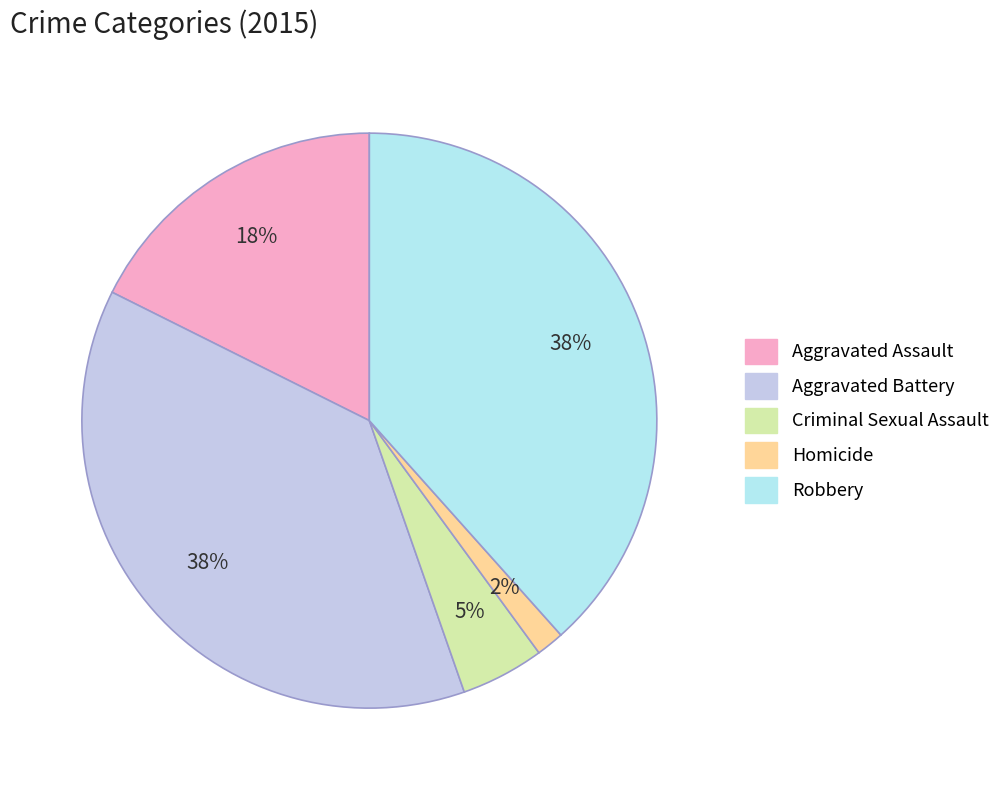

To the nearest percent, what is the combined percentage of Robbery and Homicide?

40%